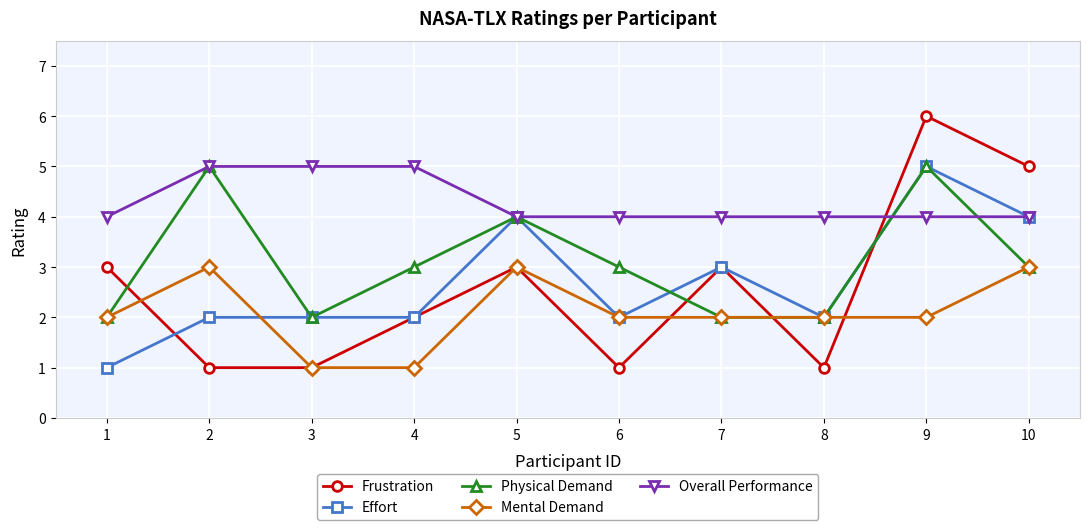

Reading right to left, extract all data points from this chart.

Frustration: 10=5	9=6	8=1	7=3	6=1	5=3	4=2	3=1	2=1	1=3
Effort: 10=4	9=5	8=2	7=3	6=2	5=4	4=2	3=2	2=2	1=1
Physical Demand: 10=3	9=5	8=2	7=2	6=3	5=4	4=3	3=2	2=5	1=2
Mental Demand: 10=3	9=2	8=2	7=2	6=2	5=3	4=1	3=1	2=3	1=2
Overall Performance: 10=4	9=4	8=4	7=4	6=4	5=4	4=5	3=5	2=5	1=4